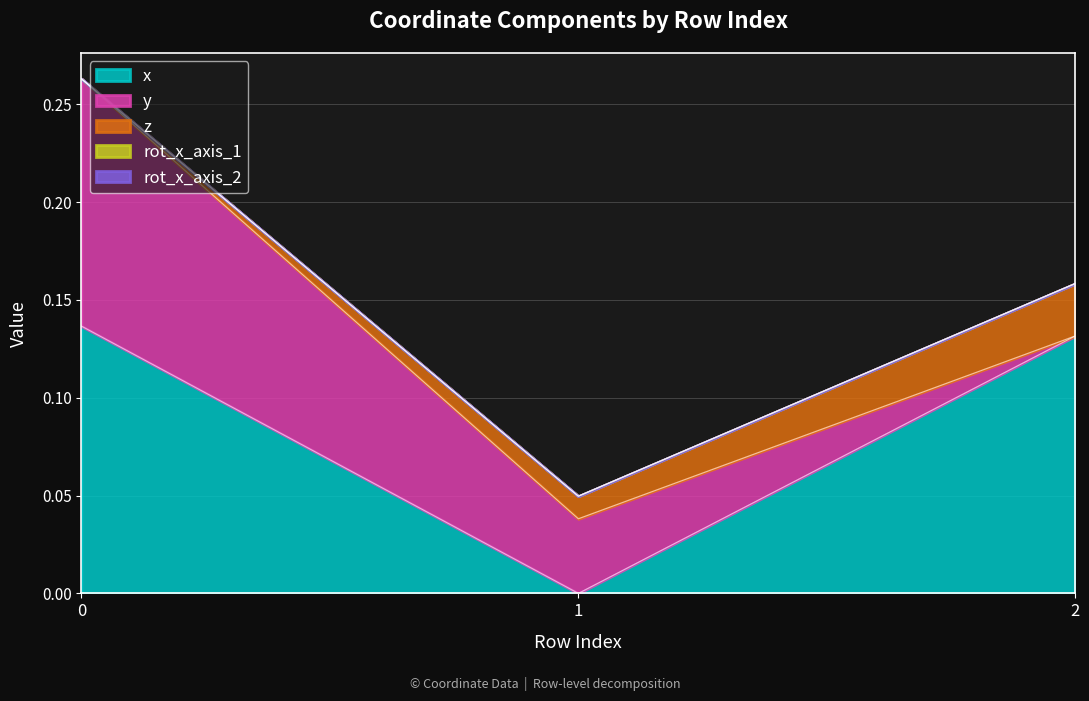

The value of z at 0 is -0.0. True or false?

True